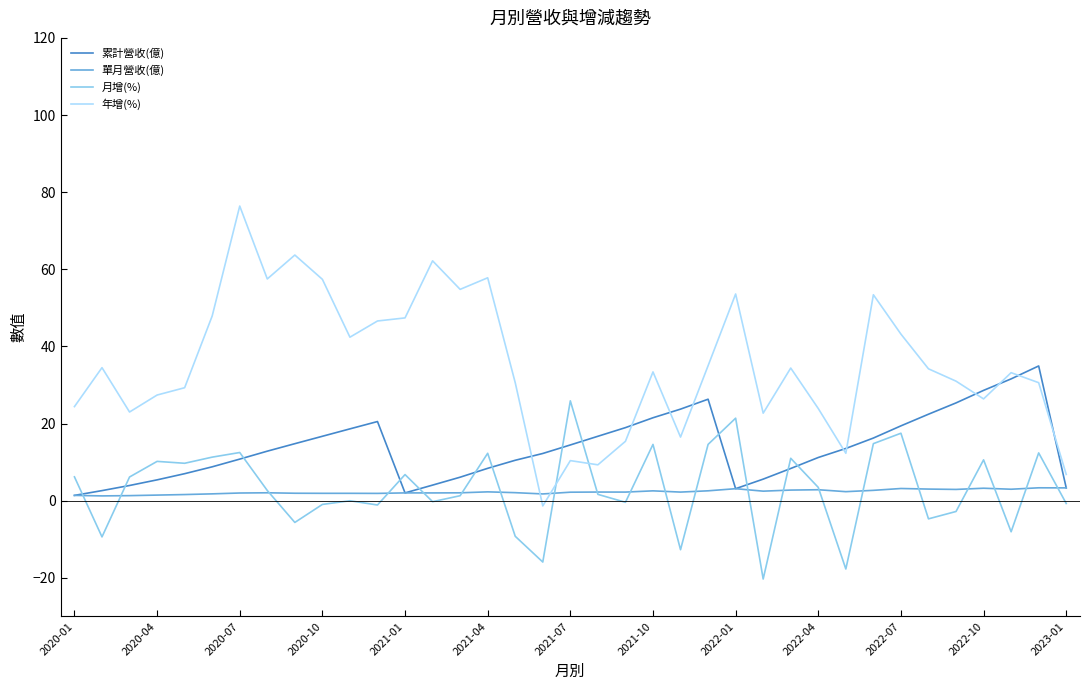

True or false: 年增(%) and 累計營收(億) cross at least once.

True